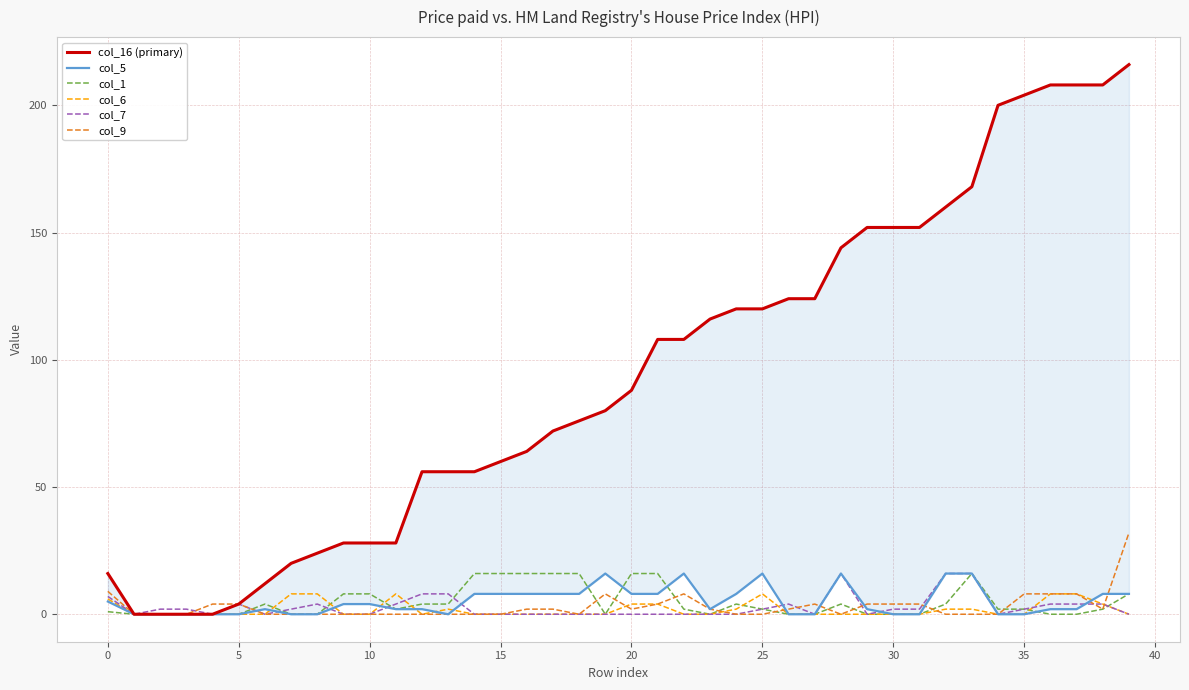

True or false: col_9 and col_16 (primary) cross at least once.

False